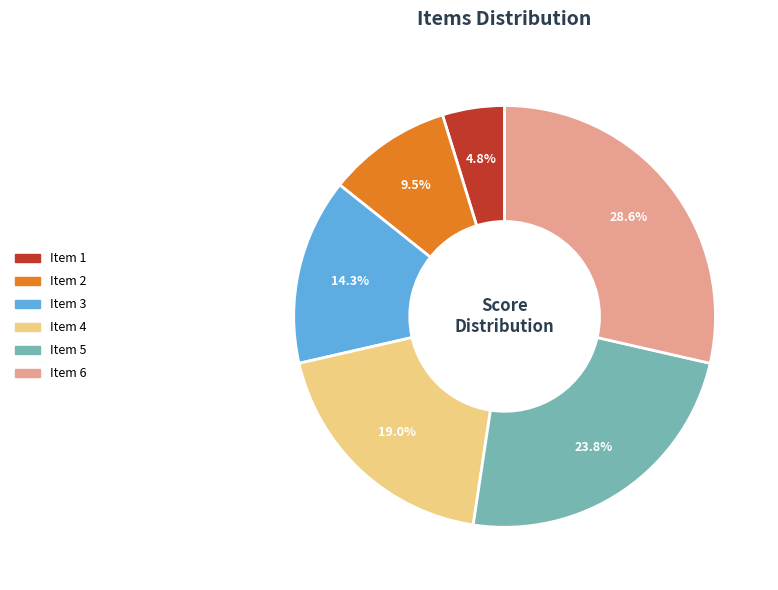

Rank the categories by value from highest to lowest.

Item 6, Item 5, Item 4, Item 3, Item 2, Item 1